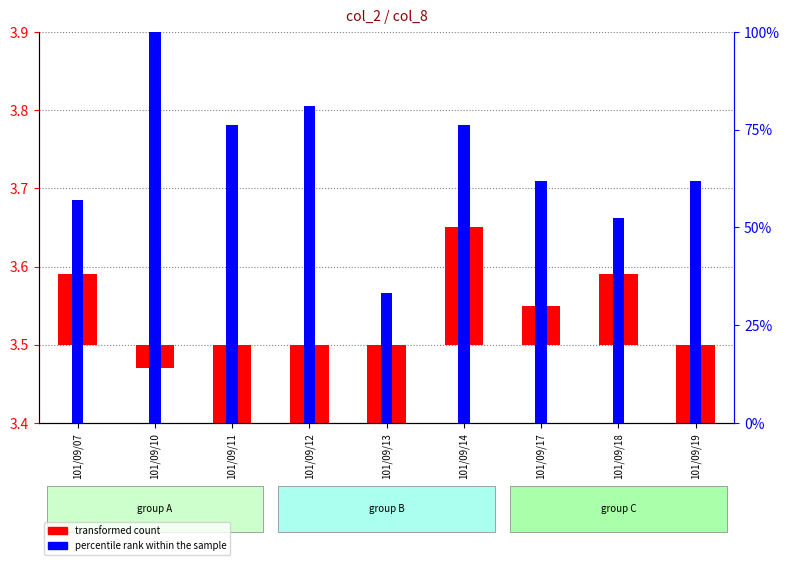

What is the difference between the maximum and minimum values in the percentile rank within the sample series?

66.7